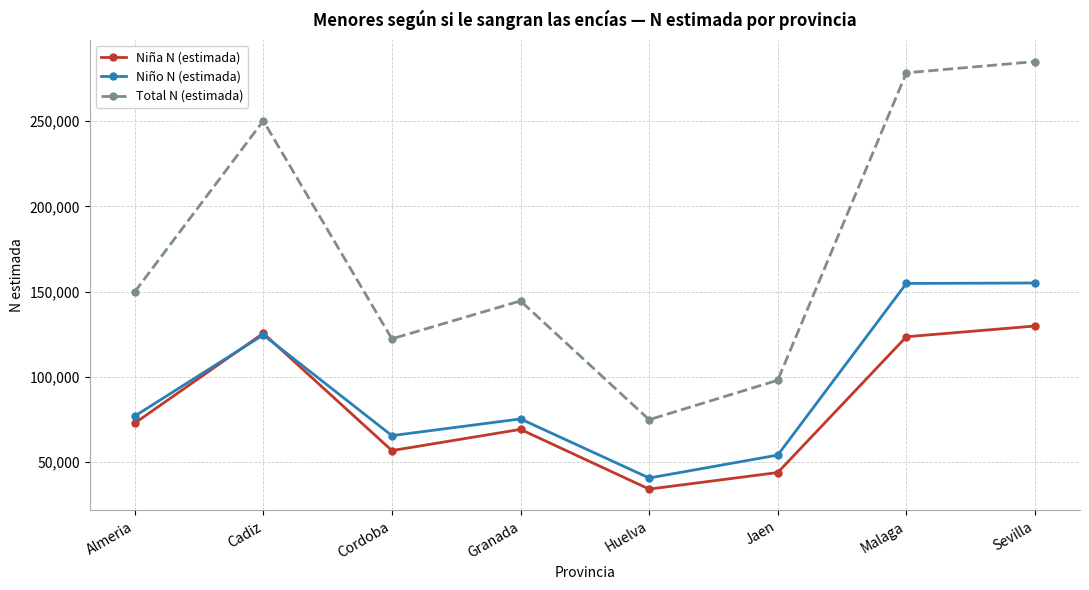

Between which two adjacent categories do Niña N (estimada) and Niño N (estimada) first intersect?

Almeria and Cadiz